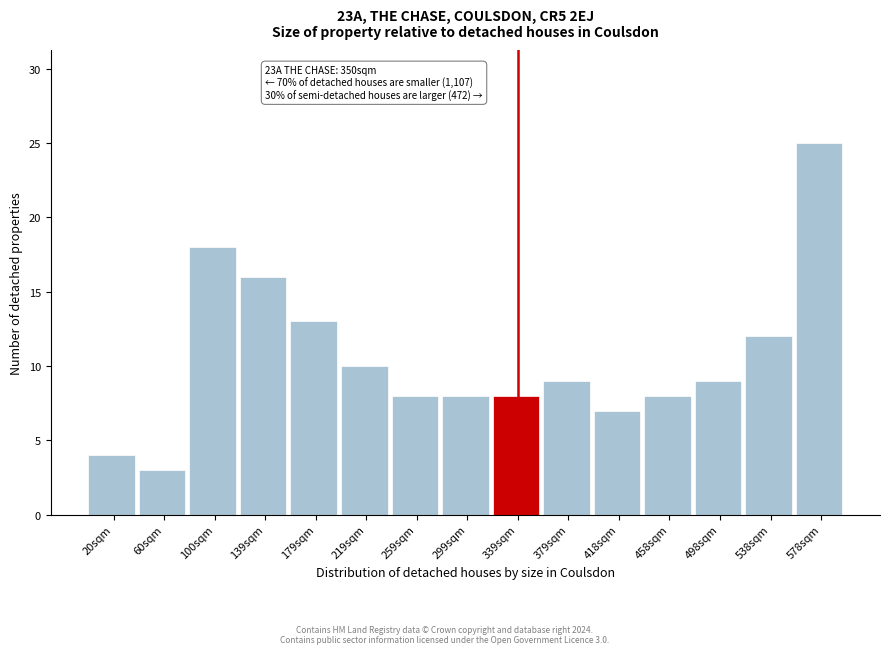

Which range on the x-axis has the tallest bar?

560 to 600